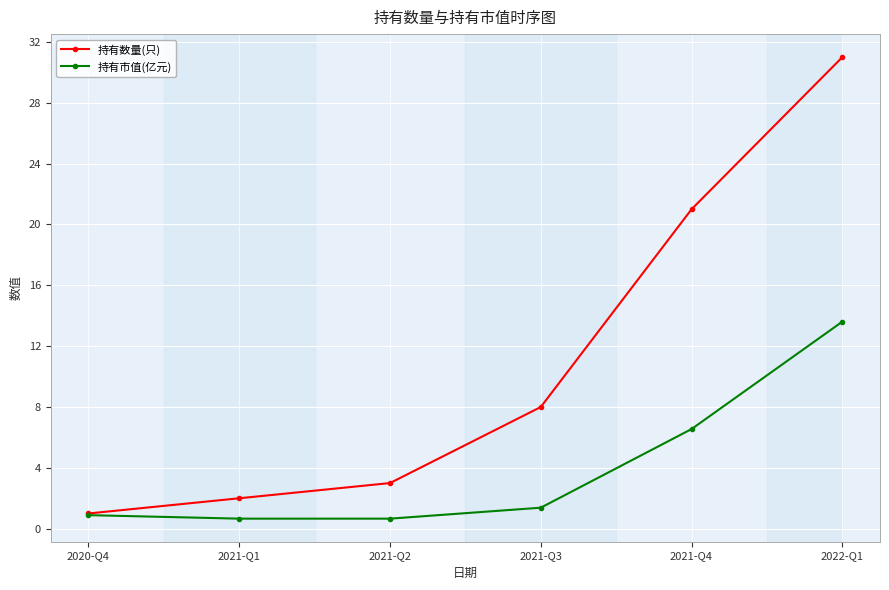

What is the maximum value shown in the chart?

31.0